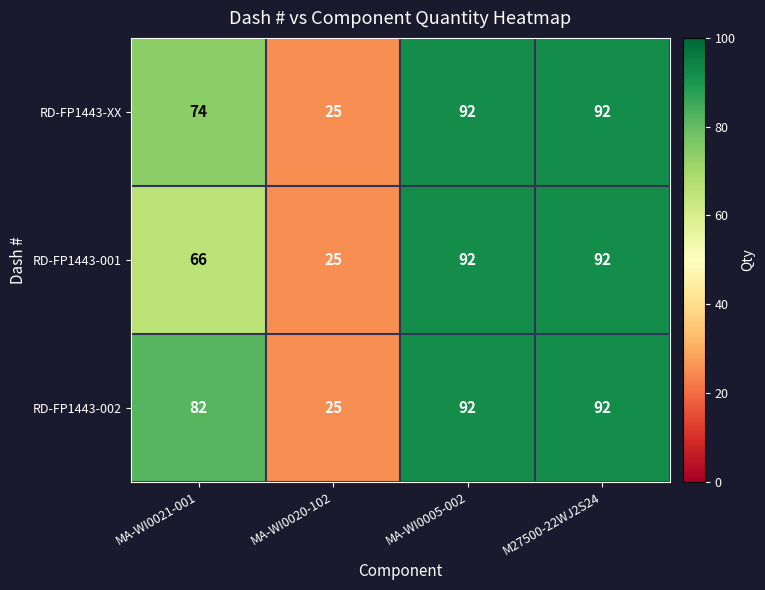

Count the number of categories in the chart.

4